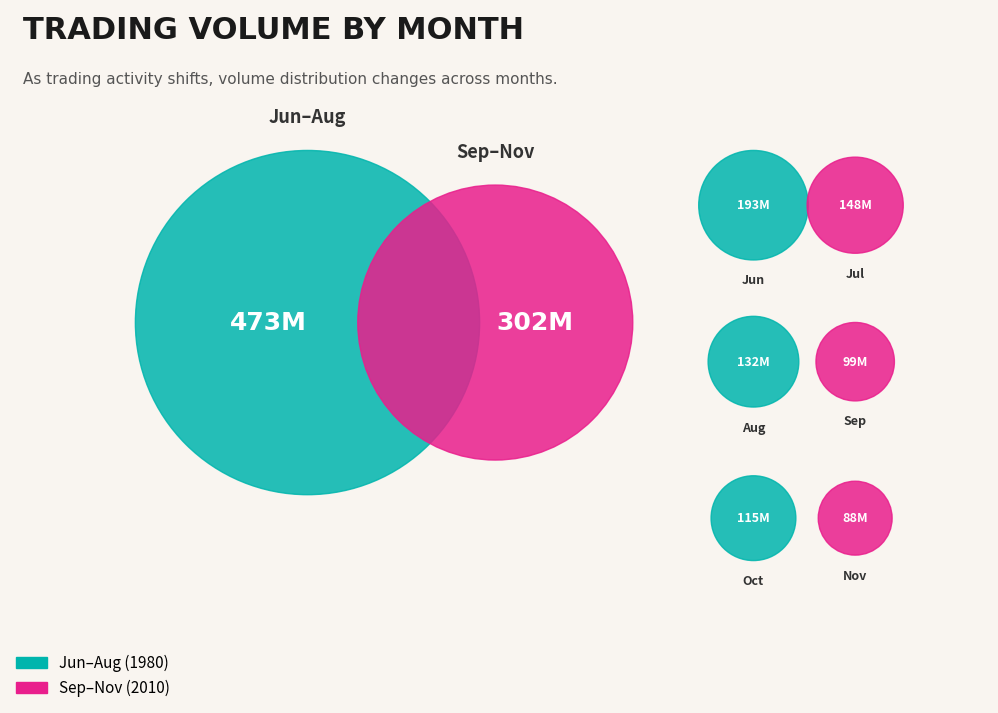

Does 22 account for over 50% of the chart?

No